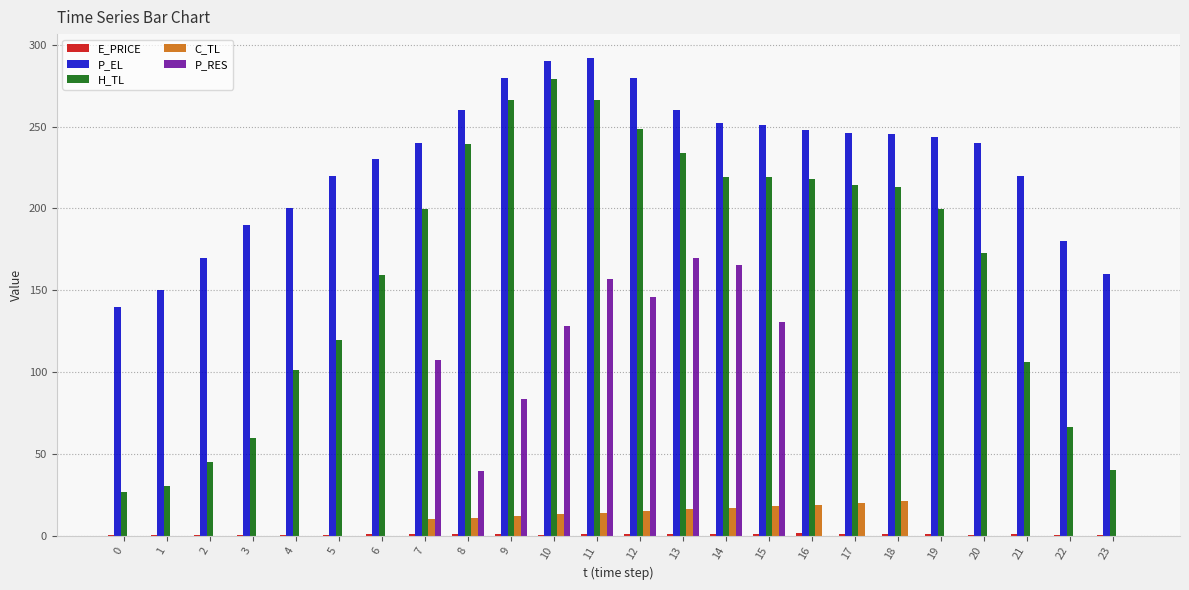

Is it true that C_TL equals -10.2 at 4?

False